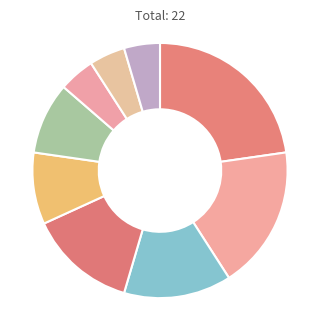

Does any single category account for the majority?

No